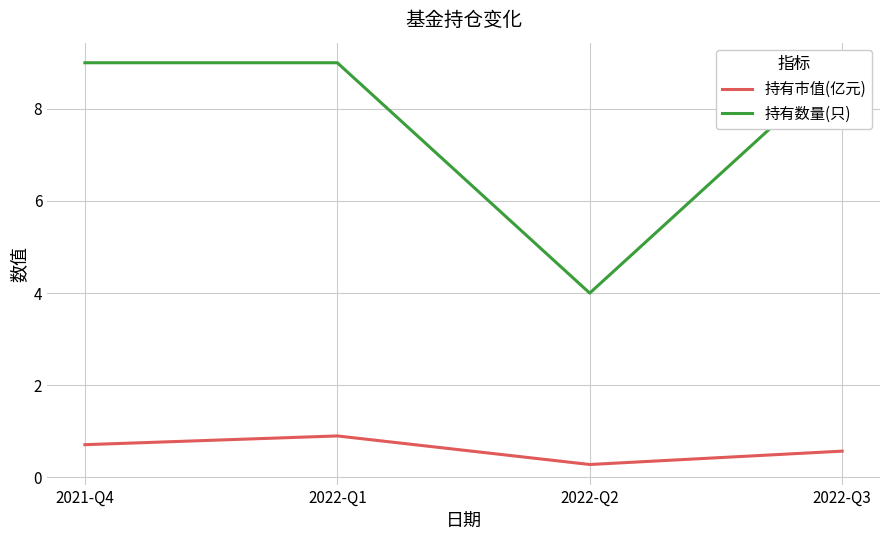

What is the difference between the highest and lowest values at 2021-Q4?

8.3